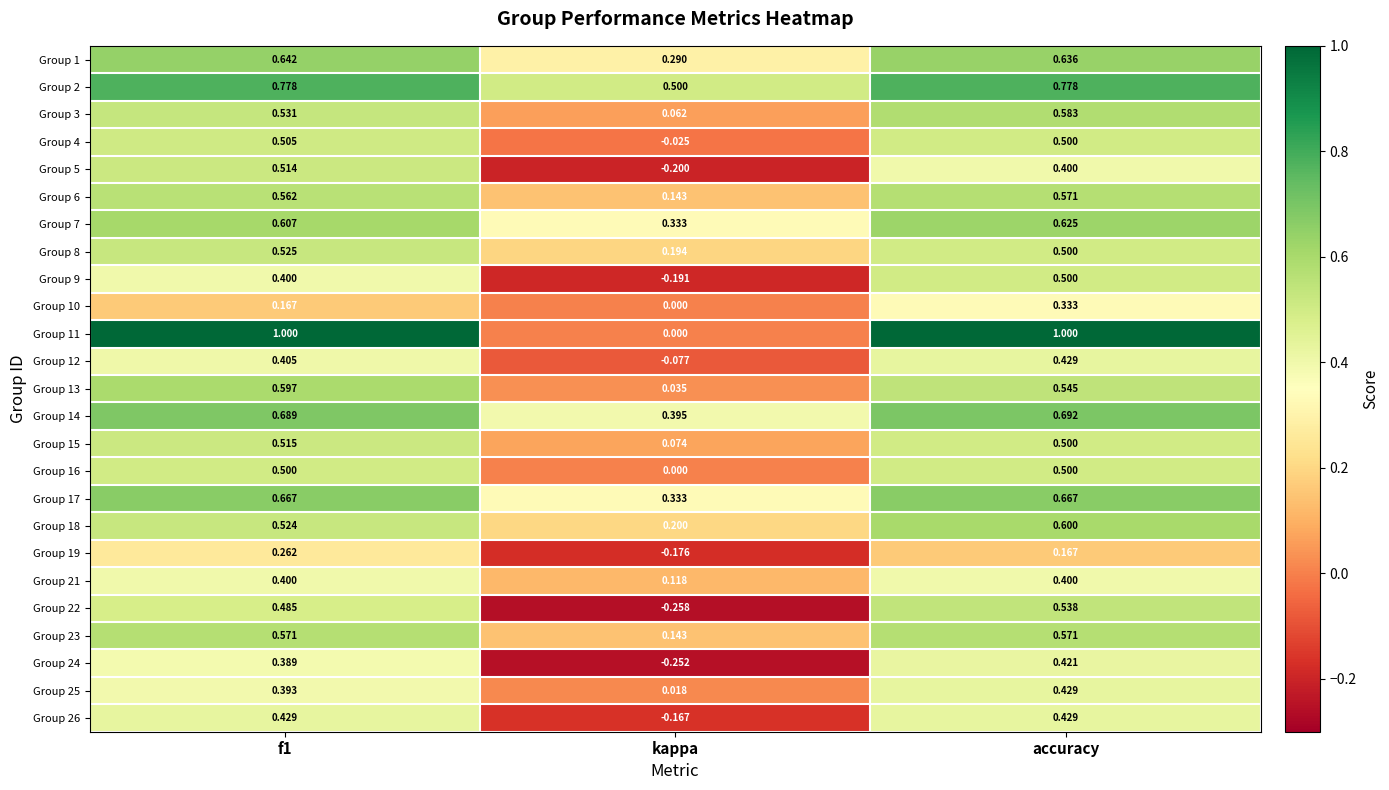

Where is Group 19 nearest to the value 0?

accuracy